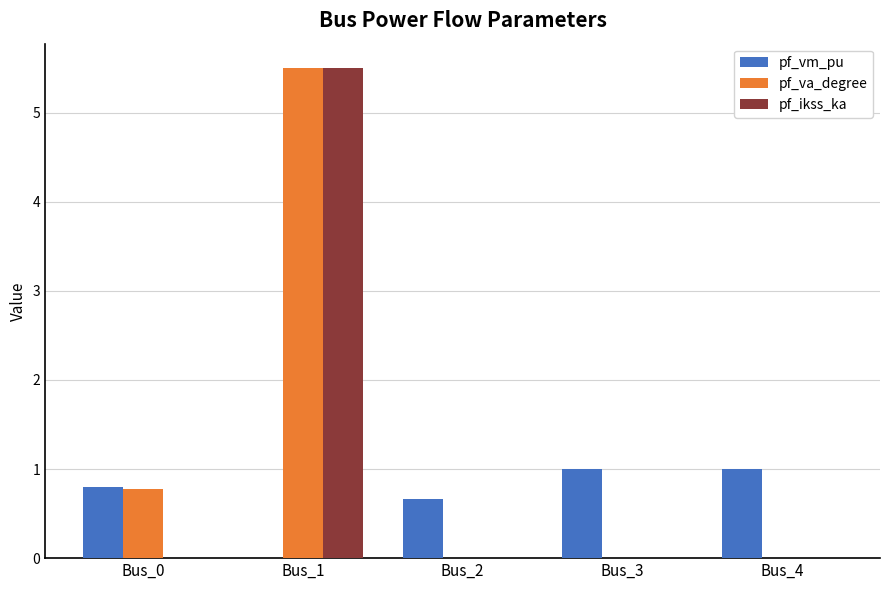

How many groups of bars are there?

5